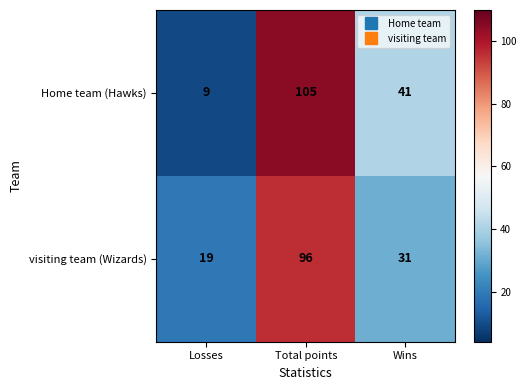

At how many categories does at least one series exceed 90?

1